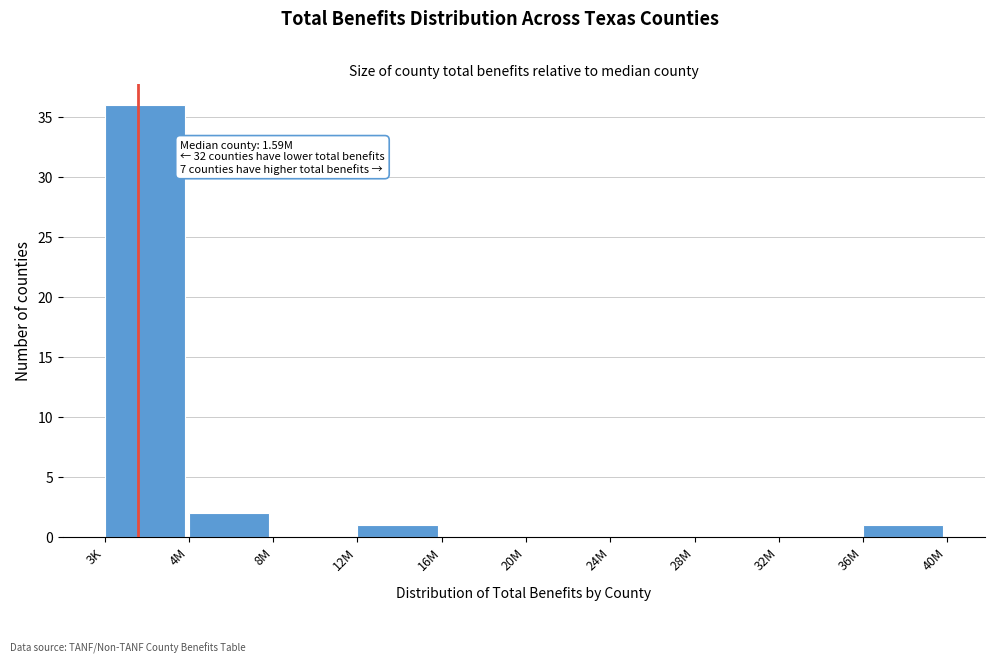

Reading left to right, list all the values displayed in this chart.

3K=36	4M=2	8M=0	12M=1	16M=0	20M=0	24M=0	28M=0	32M=0	36M=1